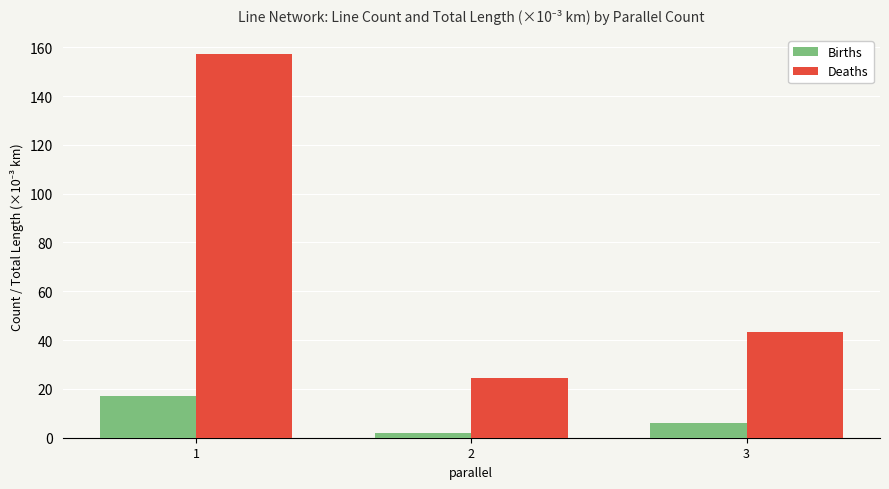

How many values in the Deaths series exceed 43?

2